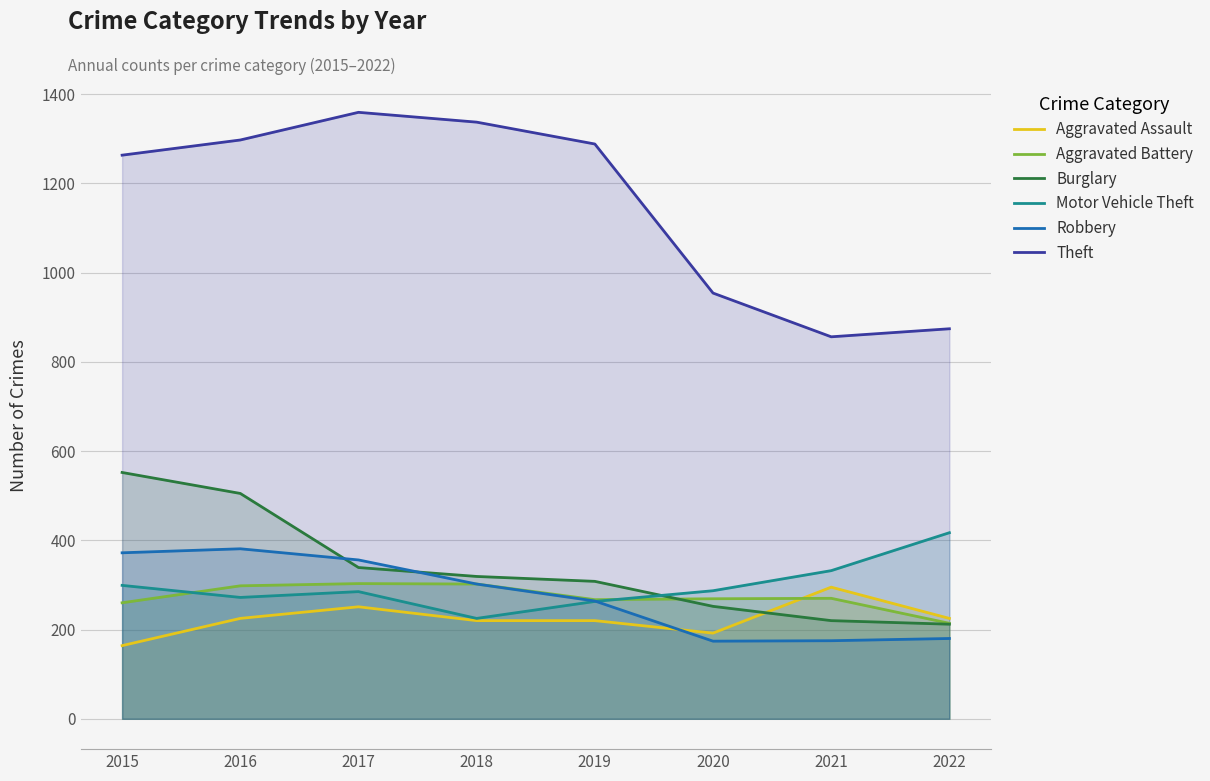

Reading right to left, extract all data points from this chart.

Aggravated Assault: 2022=225	2021=295	2020=192	2019=220	2018=220	2017=251	2016=225	2015=164
Aggravated Battery: 2022=214	2021=270	2020=269	2019=267	2018=302	2017=303	2016=298	2015=260
Burglary: 2022=212	2021=220	2020=252	2019=308	2018=319	2017=339	2016=505	2015=552
Motor Vehicle Theft: 2022=417	2021=332	2020=287	2019=263	2018=225	2017=285	2016=272	2015=299
Robbery: 2022=180	2021=175	2020=174	2019=264	2018=302	2017=356	2016=381	2015=372
Theft: 2022=874	2021=856	2020=954	2019=1288	2018=1337	2017=1359	2016=1297	2015=1263